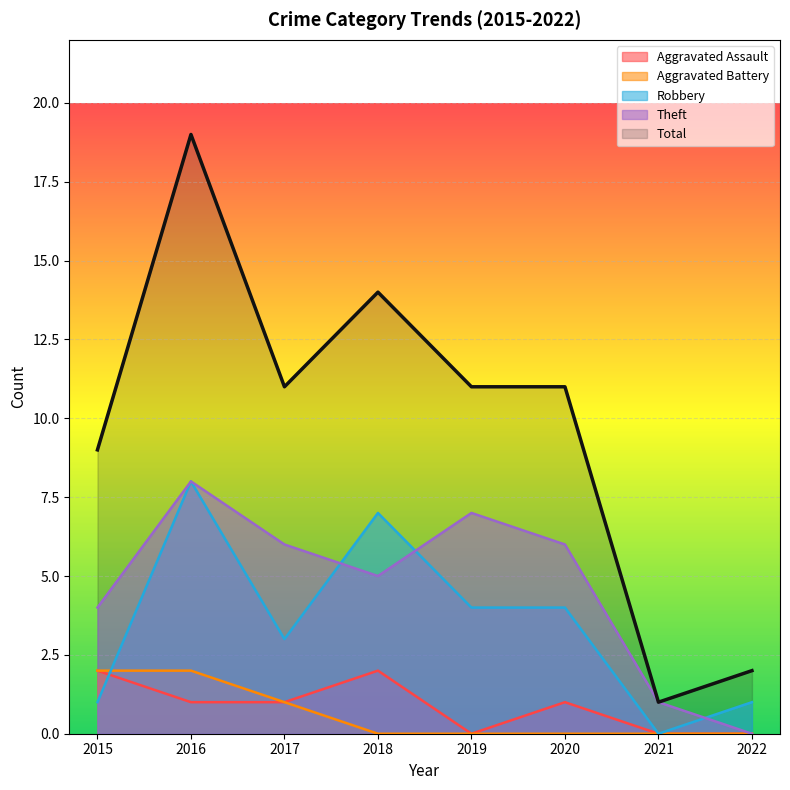

At how many categories does at least one series exceed 18?

1